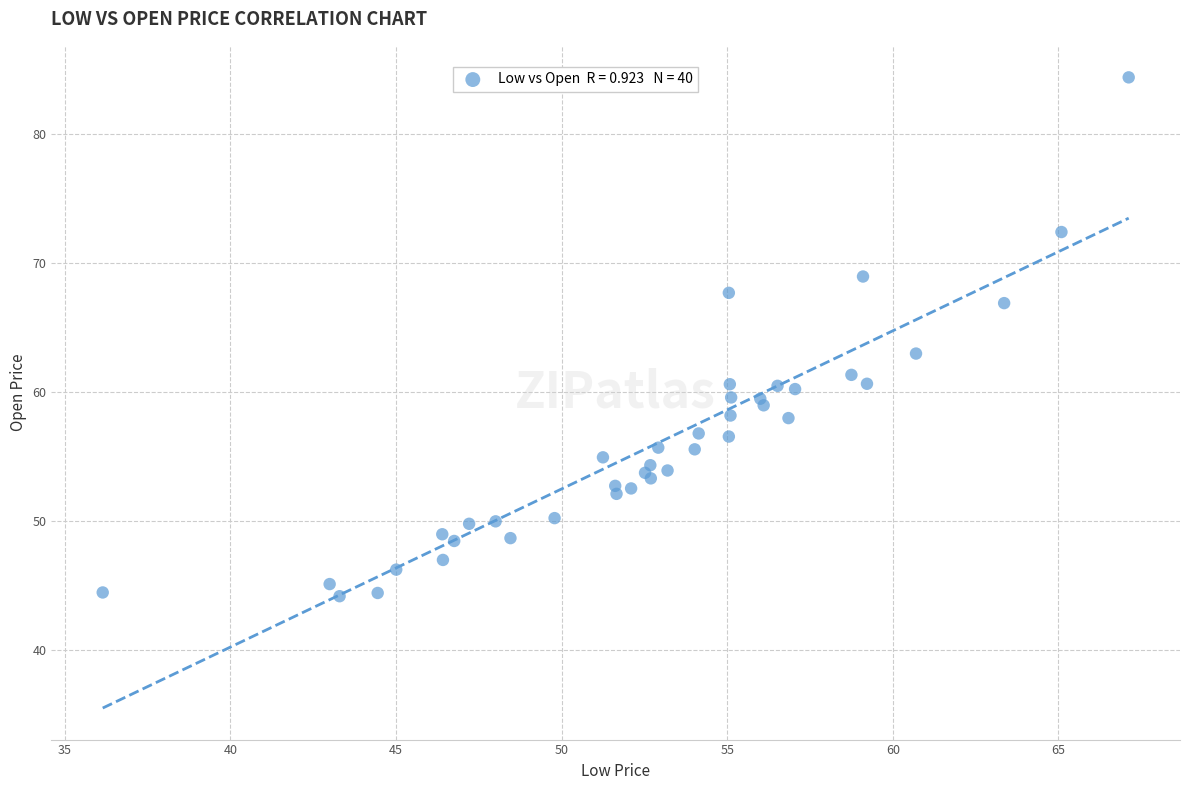

What Y value in the scatter plot is closest to 64?

63.0